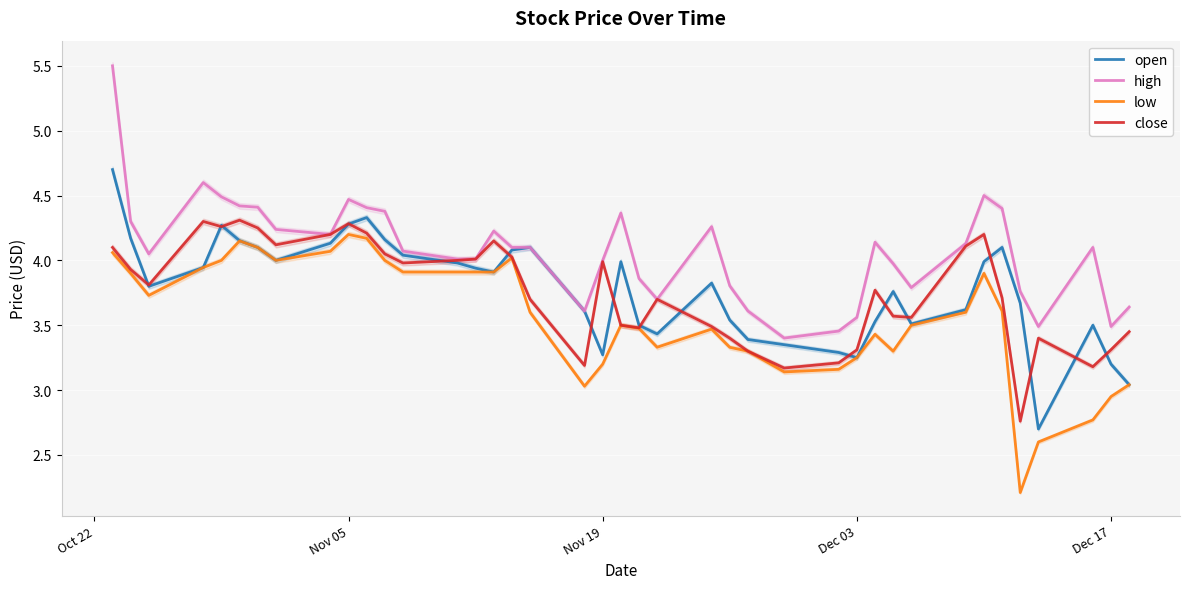

Count the number of data series in this chart.

4